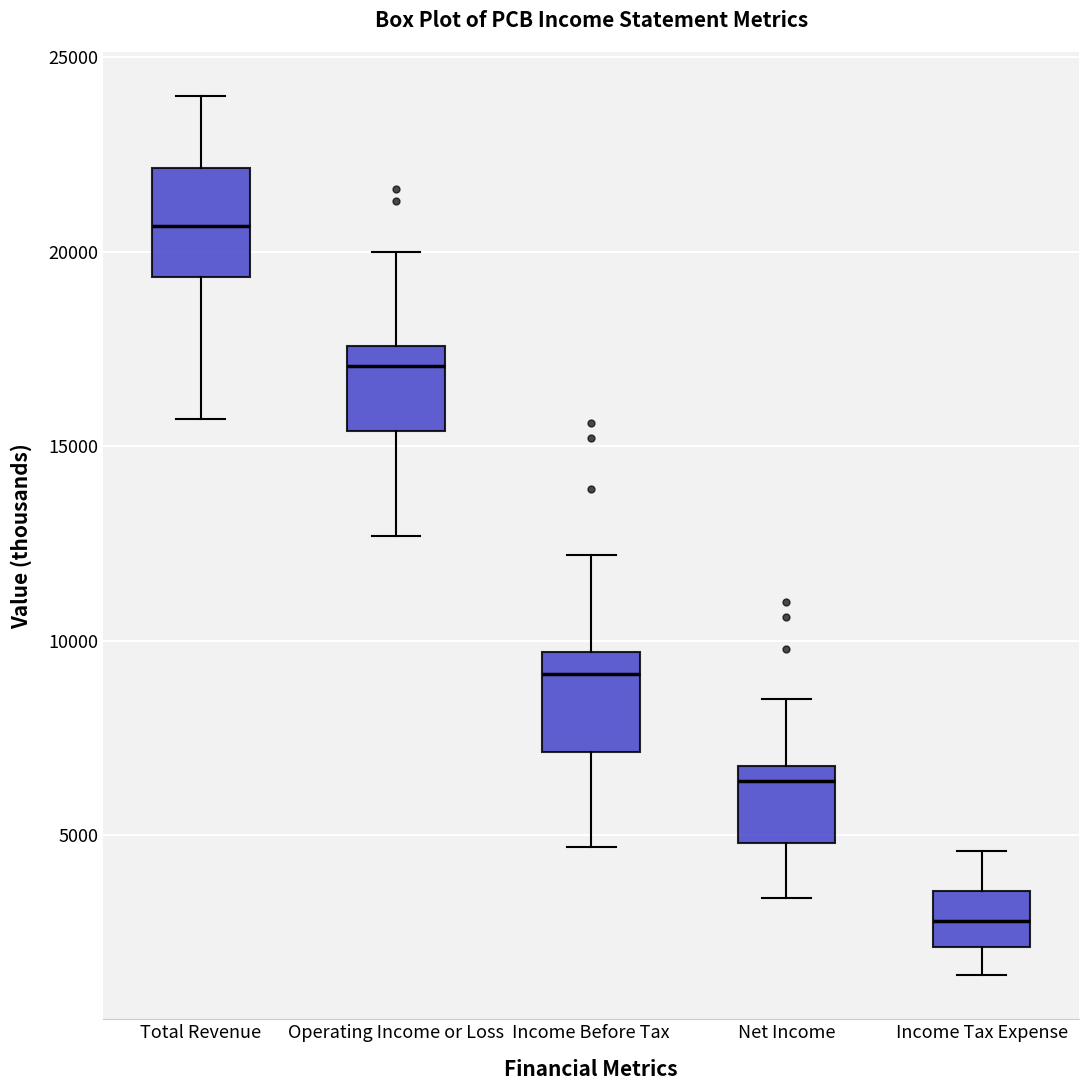

Where is the upper edge of the box for Income Tax Expense on the y-axis? The values are not printed on the chart, so give them approximately, as read against the axis.

3500